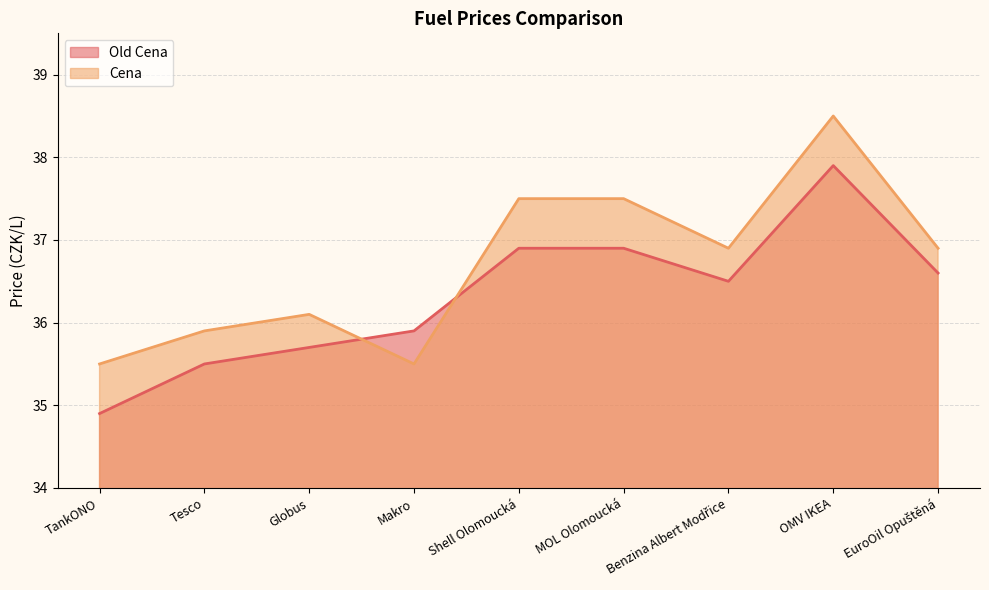

Reading left to right, extract all data points from this chart.

Old Cena: TankONO=34.9	Tesco=35.5	Globus=35.7	Makro=35.9	Shell Olomoucká=36.9	MOL Olomoucká=36.9	Benzina Albert Modřice=36.5	OMV IKEA=37.9	EuroOil Opuštěná=36.6
Cena: TankONO=35.5	Tesco=35.9	Globus=36.1	Makro=35.5	Shell Olomoucká=37.5	MOL Olomoucká=37.5	Benzina Albert Modřice=36.9	OMV IKEA=38.5	EuroOil Opuštěná=36.9